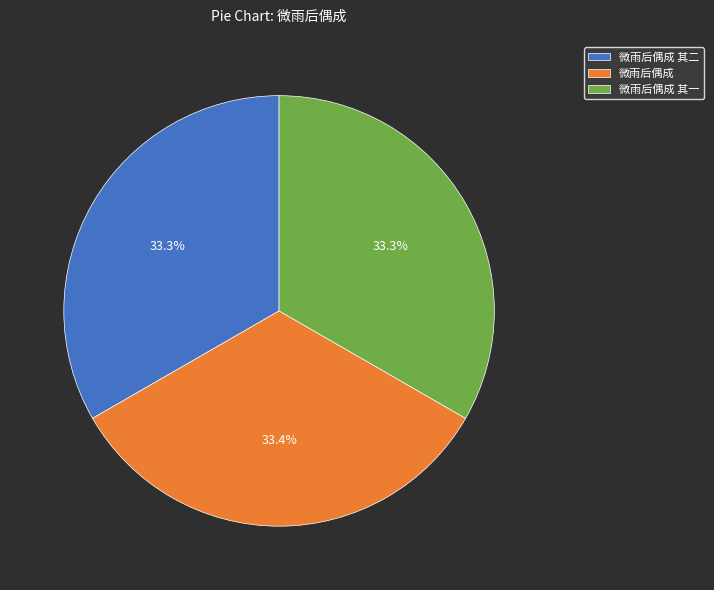

What portion of the pie excludes 微雨后偶成 其二?

66.7%